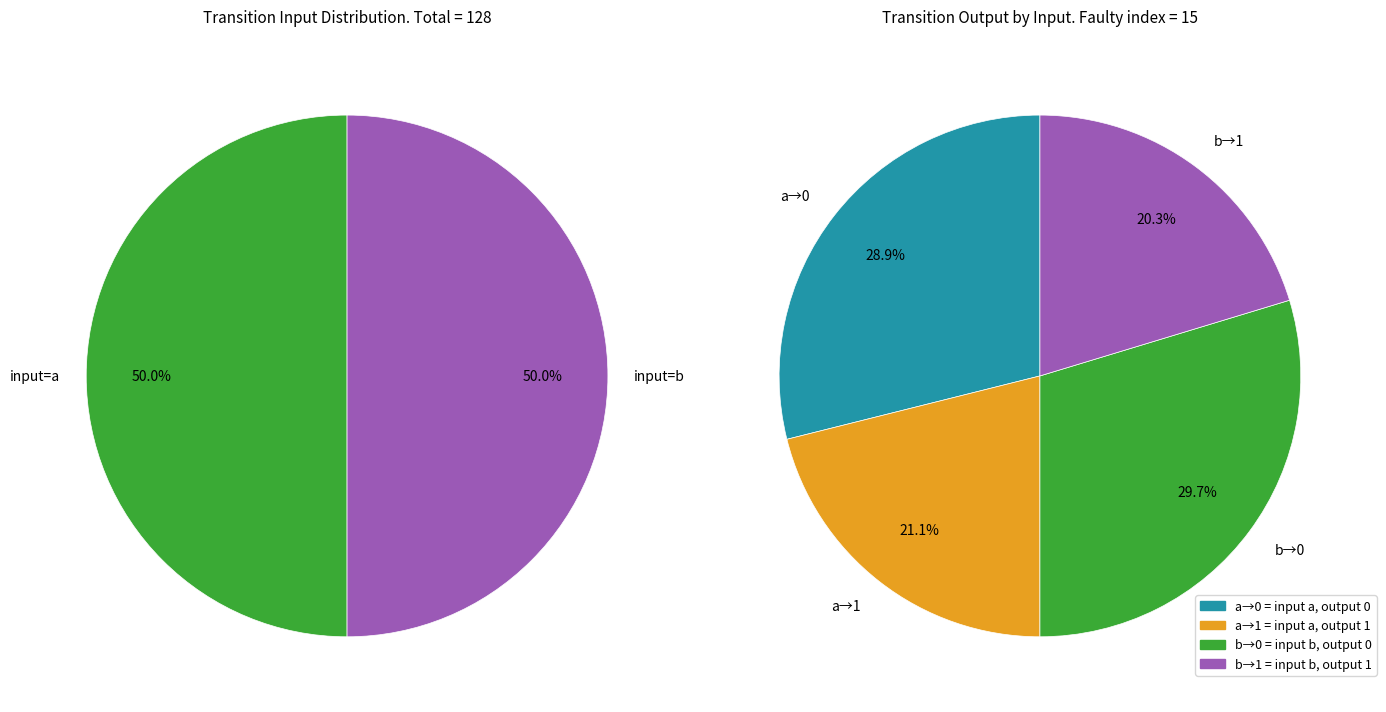

To the nearest percent, what is the average slice percentage?

25%